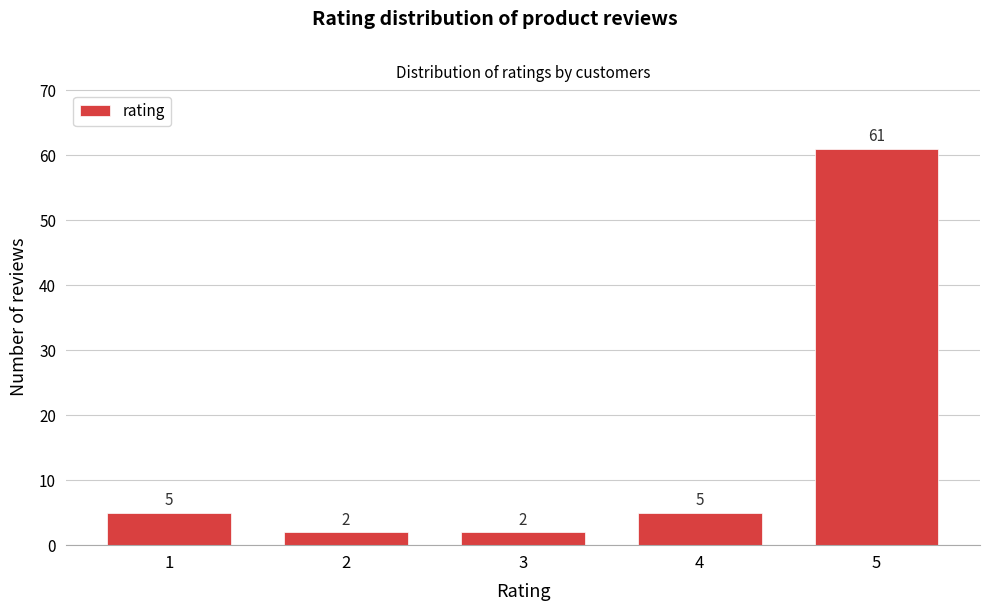

Reading left to right, what are all the values shown in this chart?

1=5	2=2	3=2	4=5	5=61